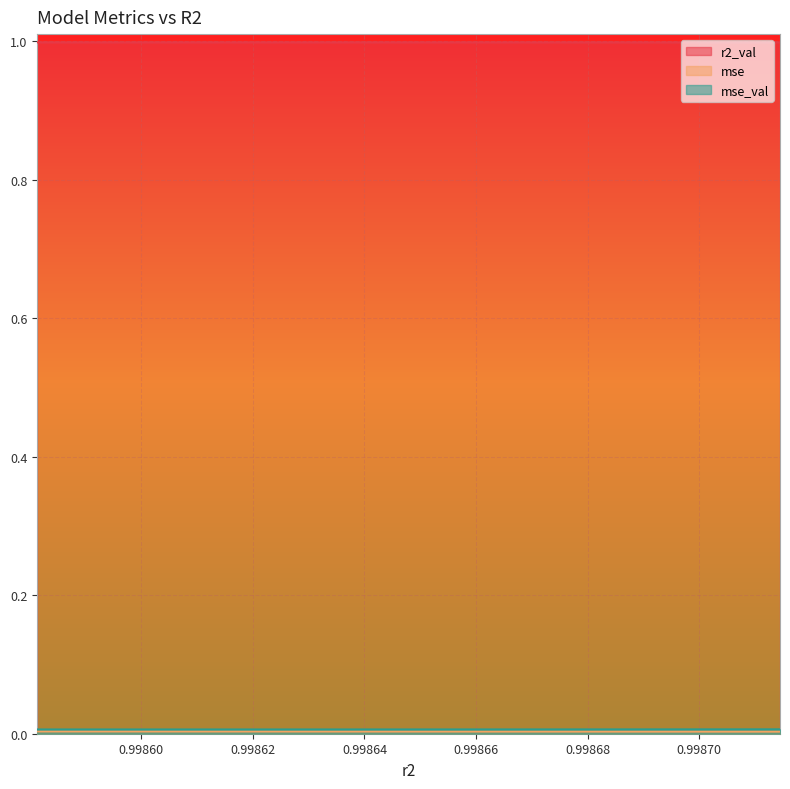

The value of mse_val at model_4_22_2 is 0.0. True or false?

True